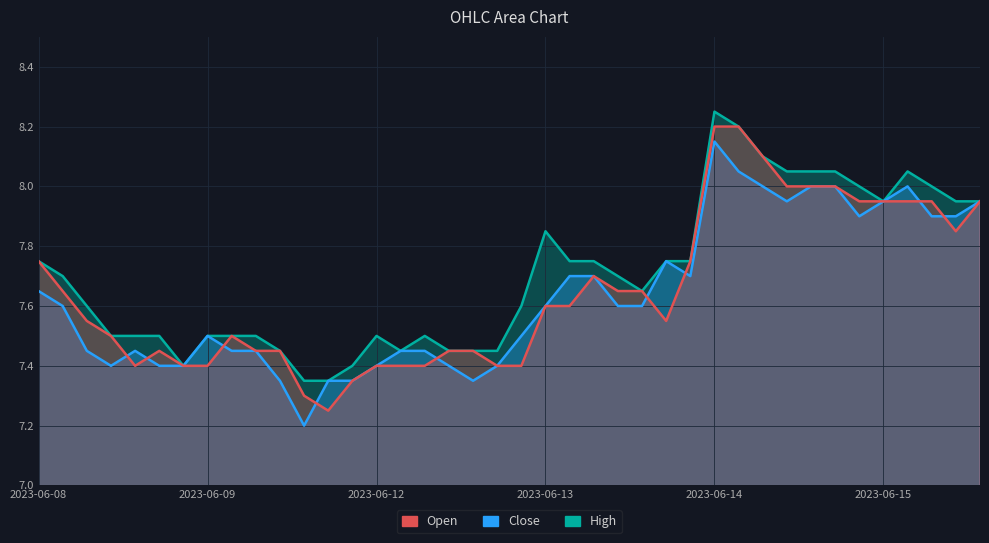

True or false: Open and High intersect in this chart.

False